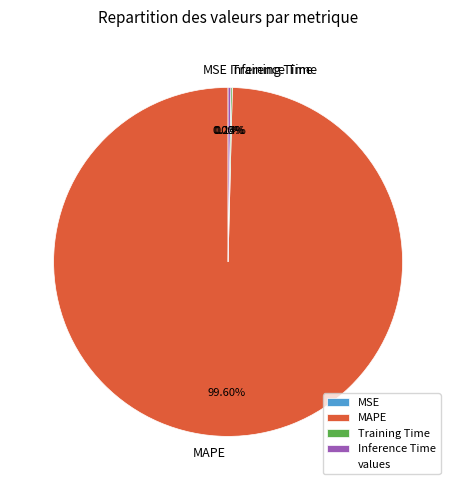

Is there a majority slice in this chart?

Yes